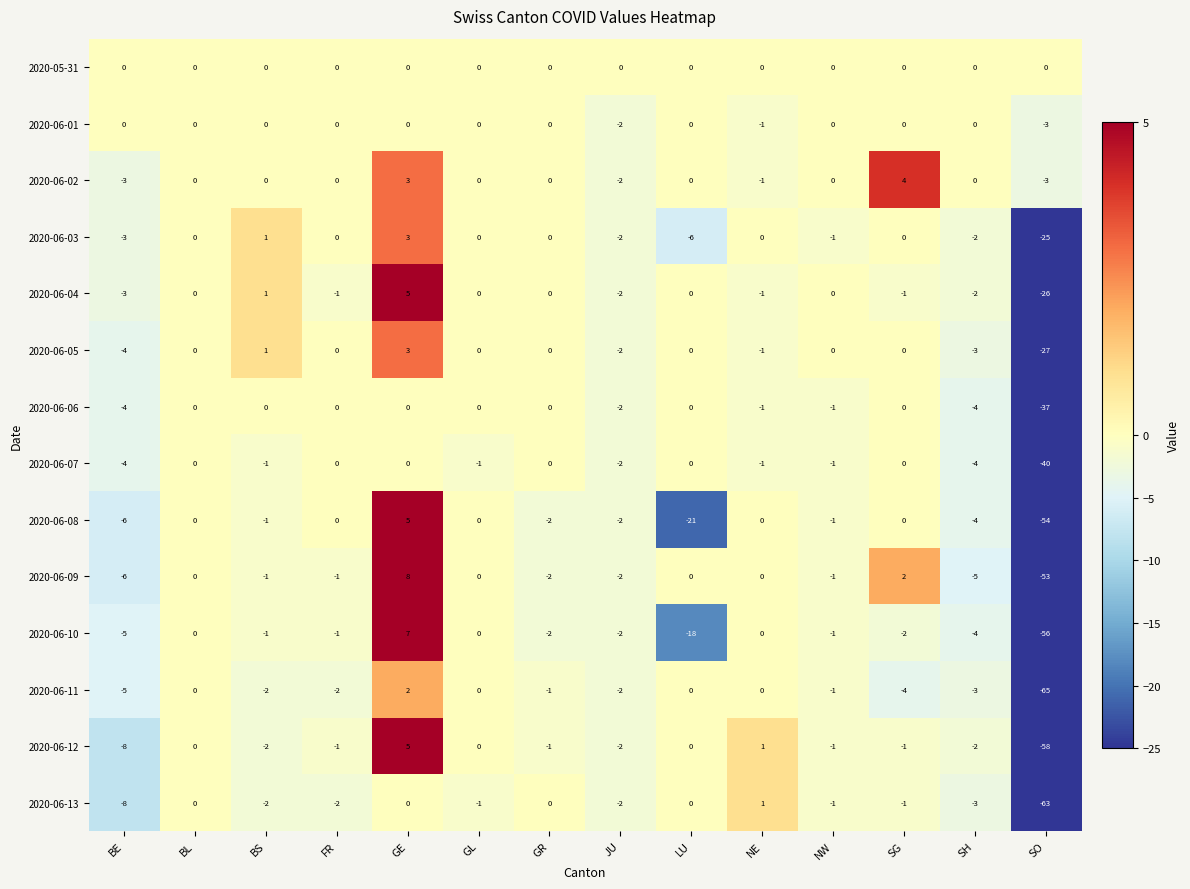

What is the smallest value displayed?

-65